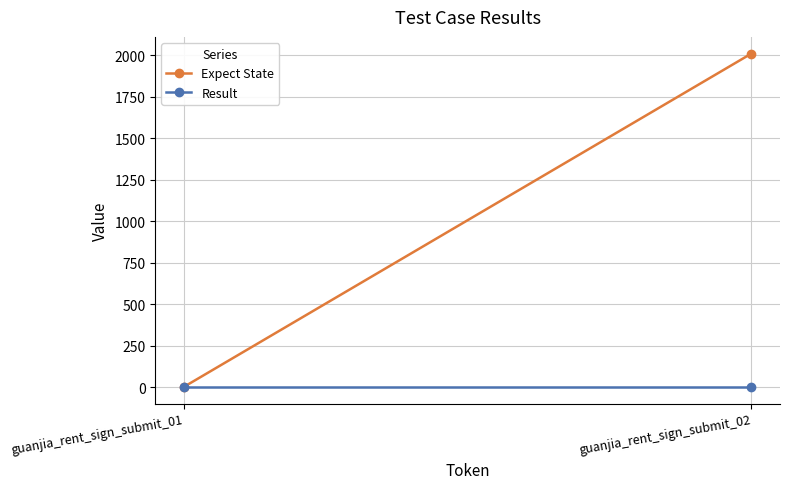

Which series has the widest spread of values?

Expect State